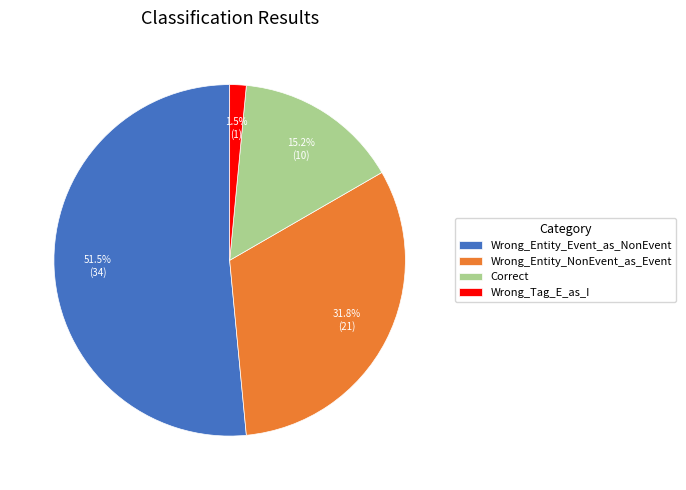

Approximately how many times larger is the value at Correct compared to Wrong_Entity_Event_as_NonEvent?

0.3